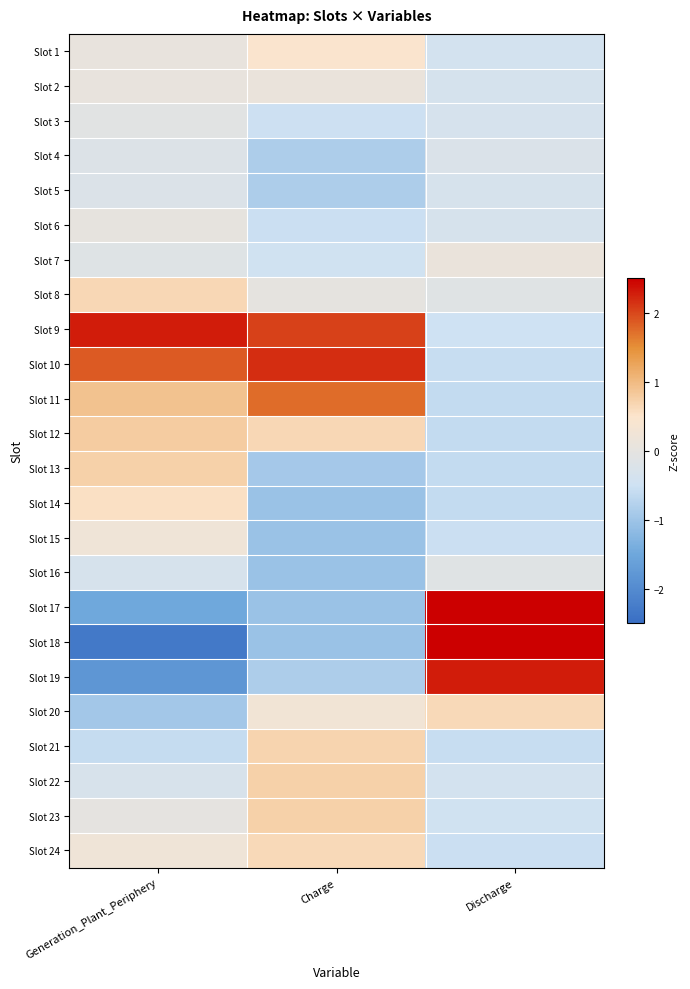

Reading left to right, list all the values displayed in this chart.

row_0: Generation_Plant_Periphery=0.1	Charge=0.4	Discharge=-0.4
row_1: Generation_Plant_Periphery=0.1	Charge=0.1	Discharge=-0.4
row_2: Generation_Plant_Periphery=-0.1	Charge=-0.5	Discharge=-0.3
row_3: Generation_Plant_Periphery=-0.2	Charge=-0.9	Discharge=-0.2
row_4: Generation_Plant_Periphery=-0.2	Charge=-0.8	Discharge=-0.3
row_5: Generation_Plant_Periphery=0.0	Charge=-0.5	Discharge=-0.3
row_6: Generation_Plant_Periphery=-0.2	Charge=-0.5	Discharge=0.1
row_7: Generation_Plant_Periphery=0.6	Charge=0.0	Discharge=-0.1
row_8: Generation_Plant_Periphery=2.3	Charge=2.0	Discharge=-0.5
row_9: Generation_Plant_Periphery=1.9	Charge=2.2	Discharge=-0.6
row_10: Generation_Plant_Periphery=0.9	Charge=1.7	Discharge=-0.6
row_11: Generation_Plant_Periphery=0.8	Charge=0.6	Discharge=-0.6
row_12: Generation_Plant_Periphery=0.7	Charge=-0.9	Discharge=-0.6
row_13: Generation_Plant_Periphery=0.6	Charge=-1.1	Discharge=-0.6
row_14: Generation_Plant_Periphery=0.2	Charge=-1.1	Discharge=-0.5
row_15: Generation_Plant_Periphery=-0.3	Charge=-1.1	Discharge=-0.1
row_16: Generation_Plant_Periphery=-1.5	Charge=-1.1	Discharge=2.6
row_17: Generation_Plant_Periphery=-2.3	Charge=-1.1	Discharge=2.7
row_18: Generation_Plant_Periphery=-1.8	Charge=-0.9	Discharge=2.3
row_19: Generation_Plant_Periphery=-0.9	Charge=0.3	Discharge=0.6
row_20: Generation_Plant_Periphery=-0.6	Charge=0.7	Discharge=-0.6
row_21: Generation_Plant_Periphery=-0.3	Charge=0.7	Discharge=-0.4
row_22: Generation_Plant_Periphery=-0.0	Charge=0.7	Discharge=-0.5
row_23: Generation_Plant_Periphery=0.2	Charge=0.6	Discharge=-0.5